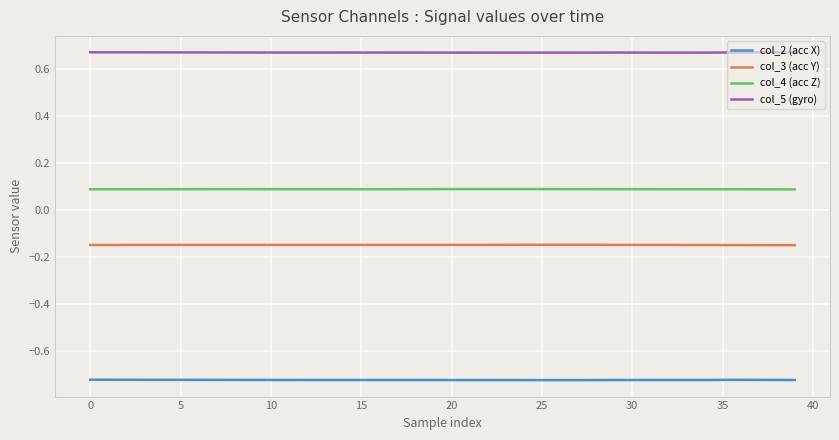

True or false: col_4 (acc Z) and col_5 (gyro) intersect in this chart.

False